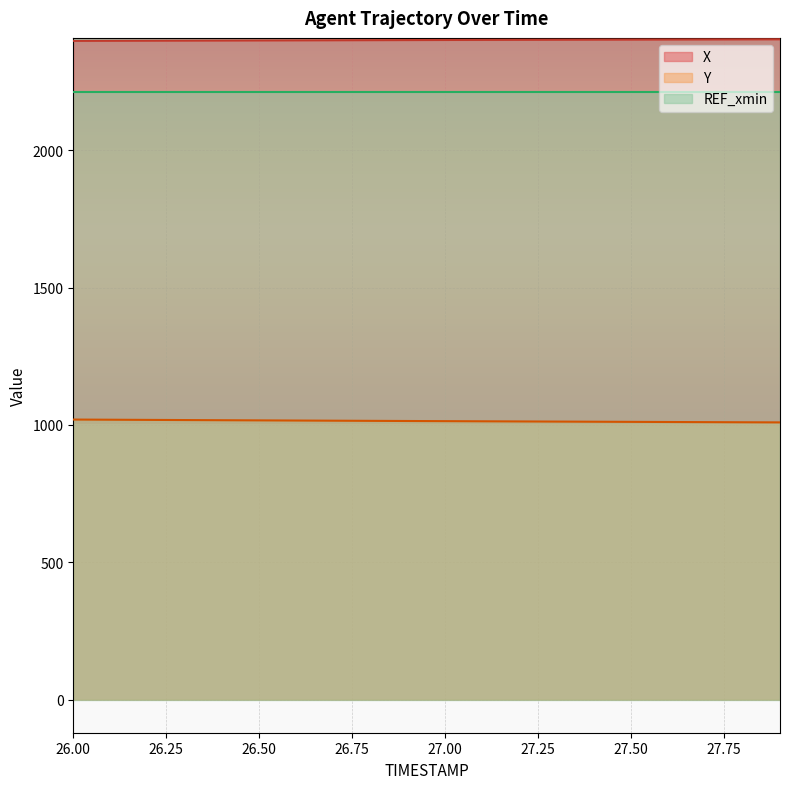

What is the sum of the Y values at 26.1 and 26.0?

2038.2